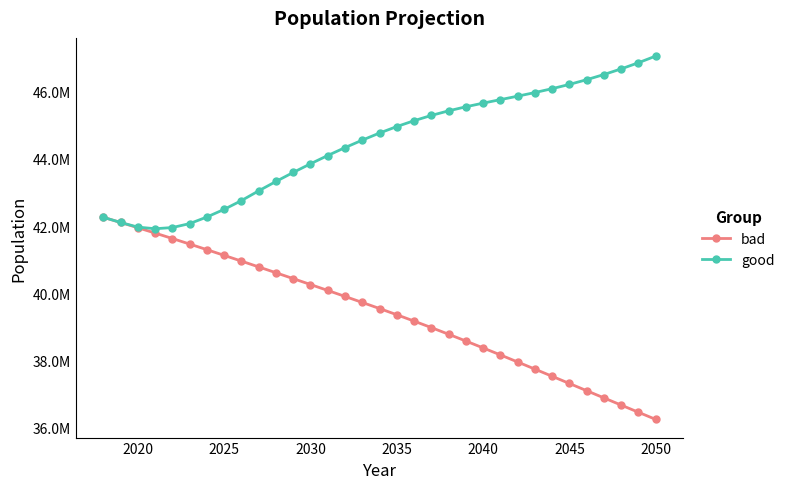

What are all the series names shown in the legend?

bad, good